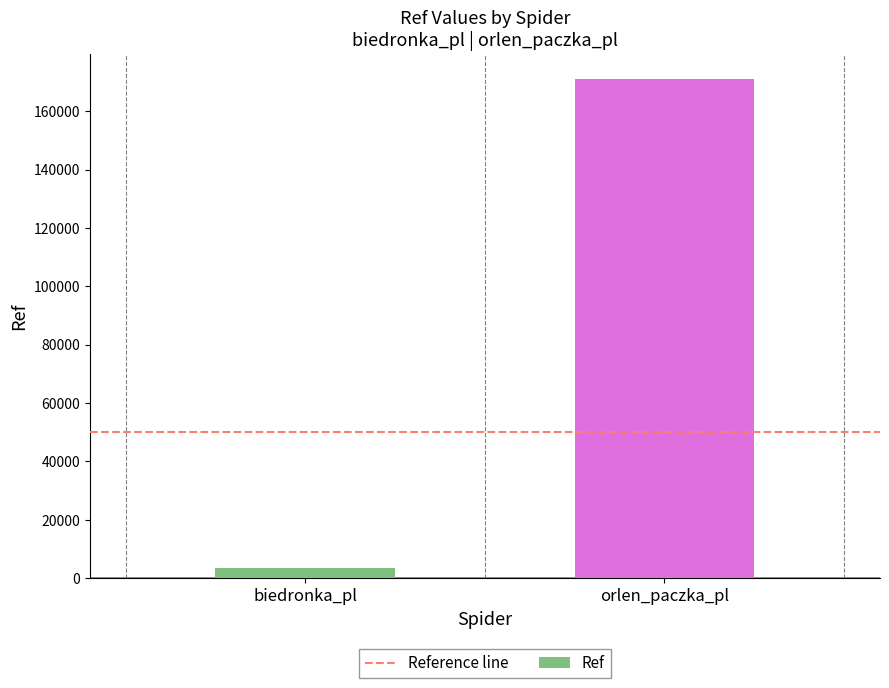

True or false: the data shows 257465 at orlen_paczka_pl.

False